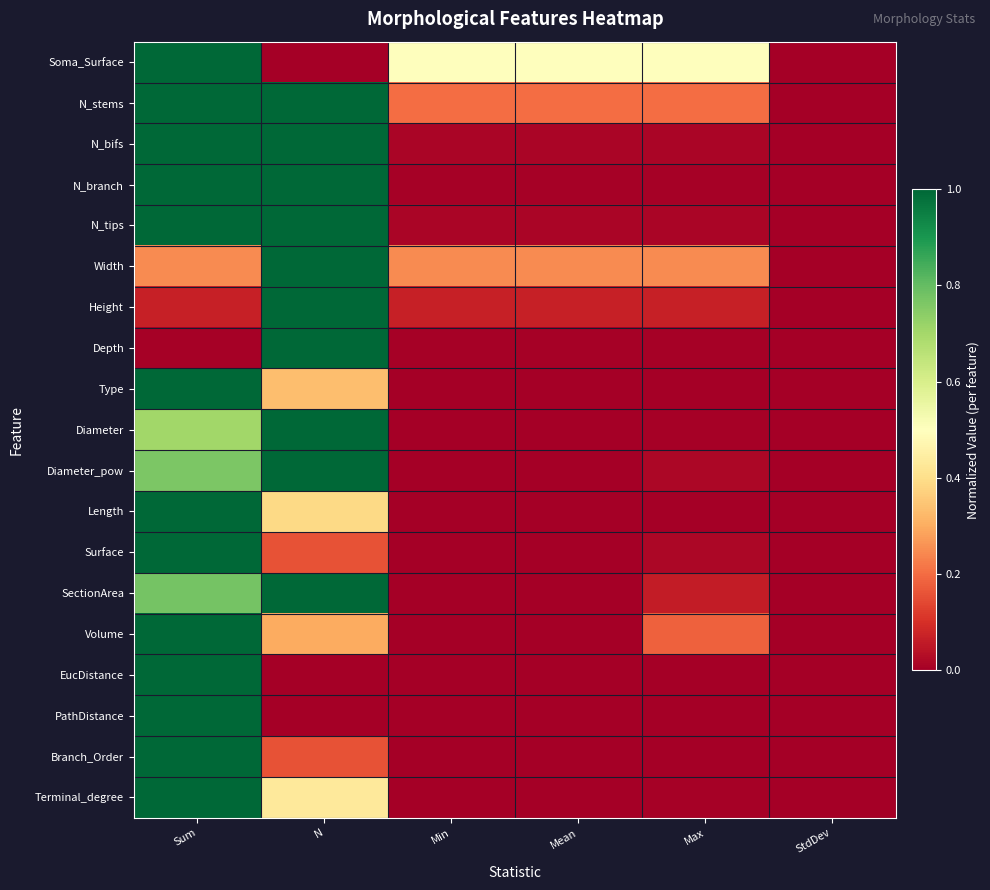

How many series are shown in this chart?

19